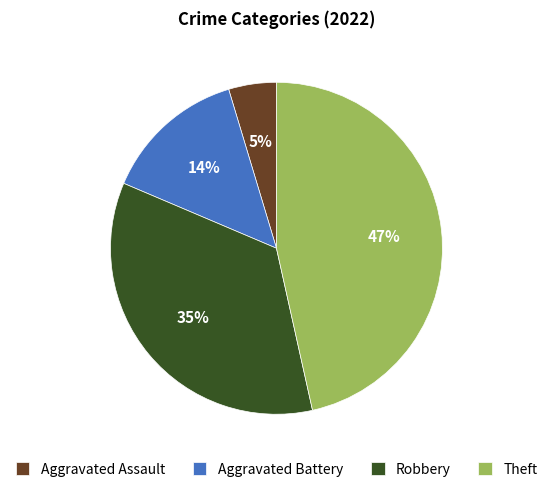

Which has a higher value, Aggravated Battery or Theft?

Theft